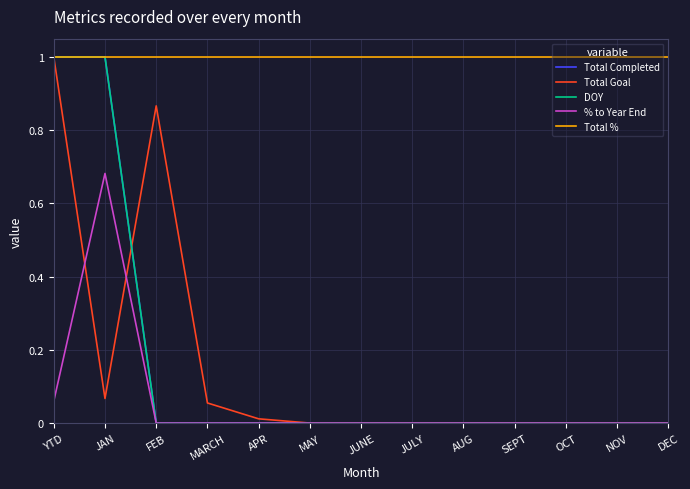

Is this an area chart (filled region under the line)?

No